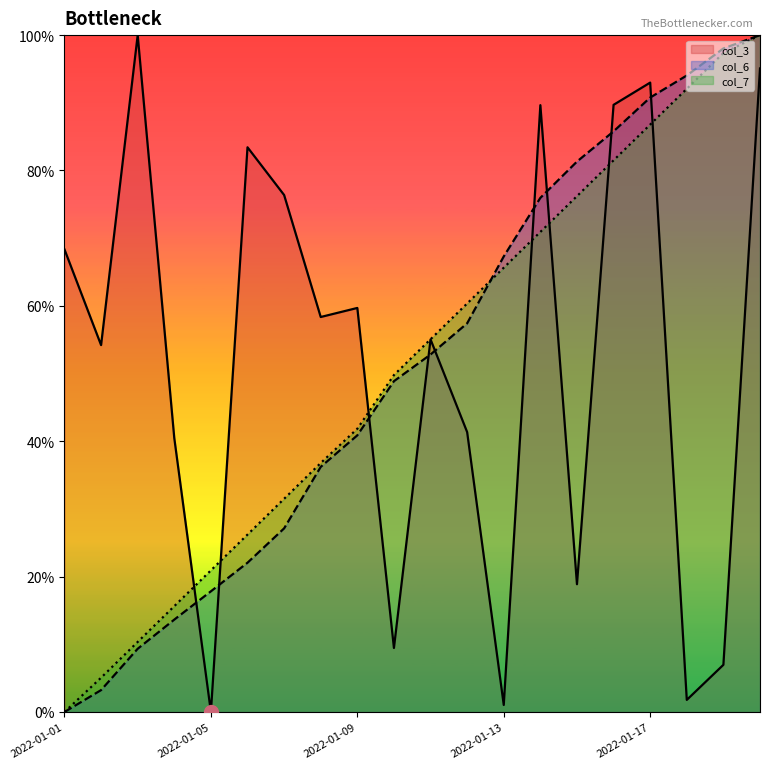

After their last crossing, which series has the higher values: col_3 or col_6?

col_6